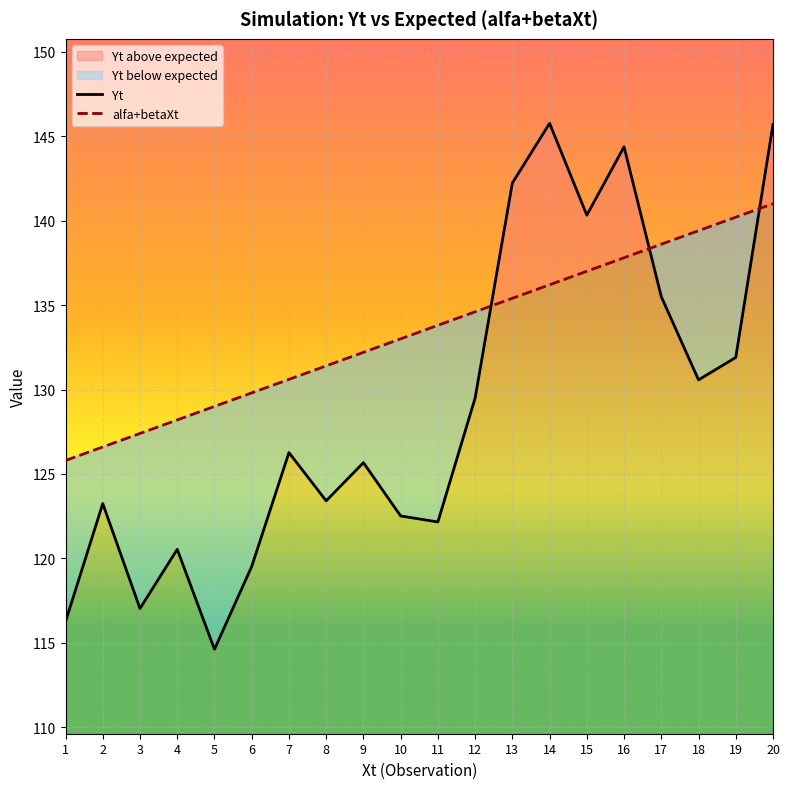

At which category does Yt reach its first local peak?

2